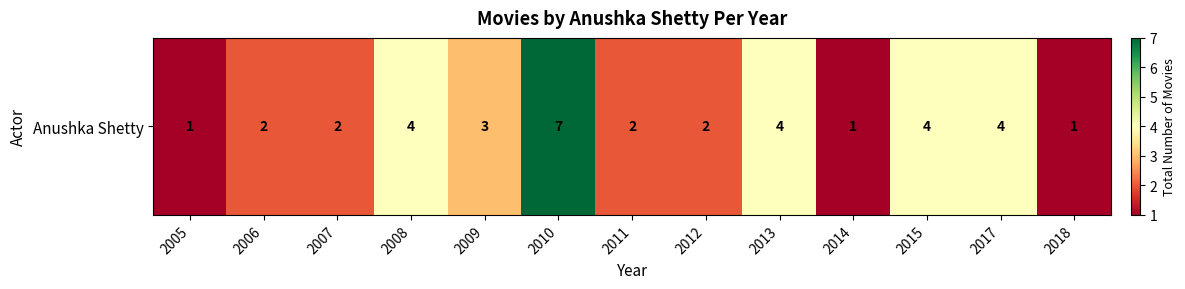

List the labels in order of value, largest first.

2010, 2008, 2013, 2015, 2017, 2009, 2006, 2007, 2011, 2012, 2005, 2014, 2018